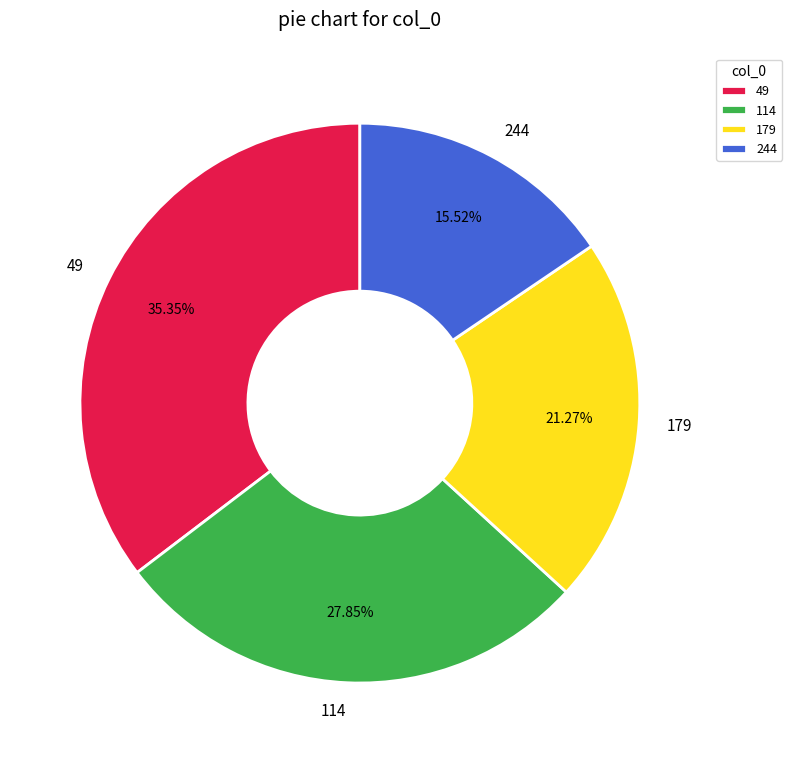

How many segments does this pie chart have?

4